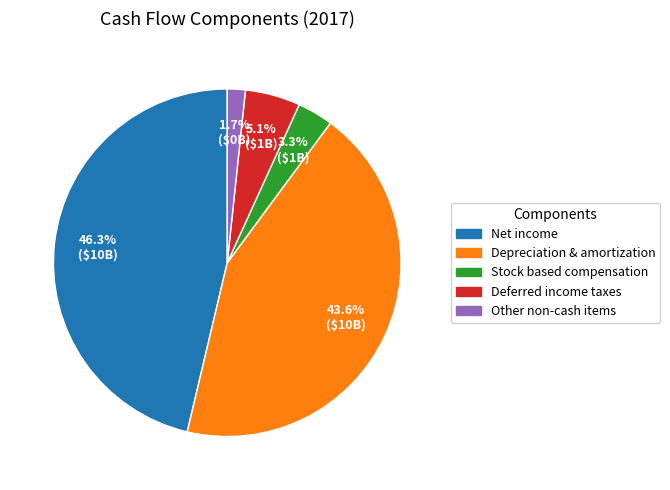

To the nearest percent, what is the average slice percentage?

20%